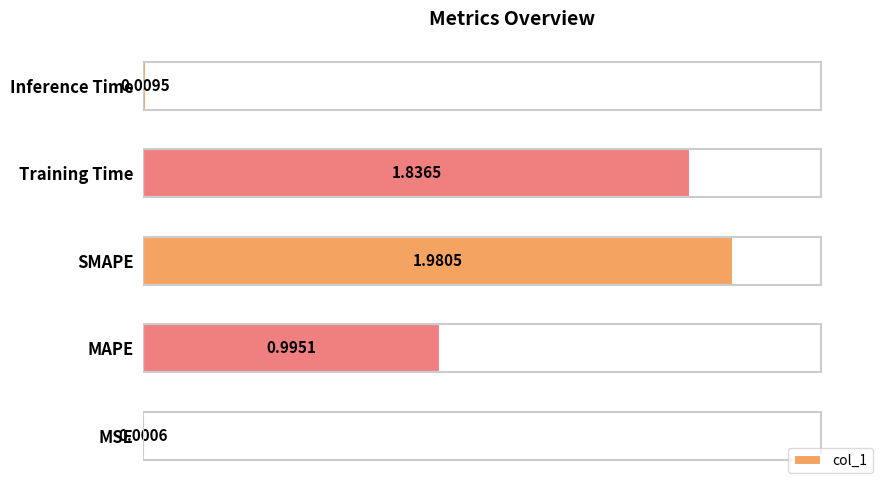

Which category has the highest value across all series?

SMAPE